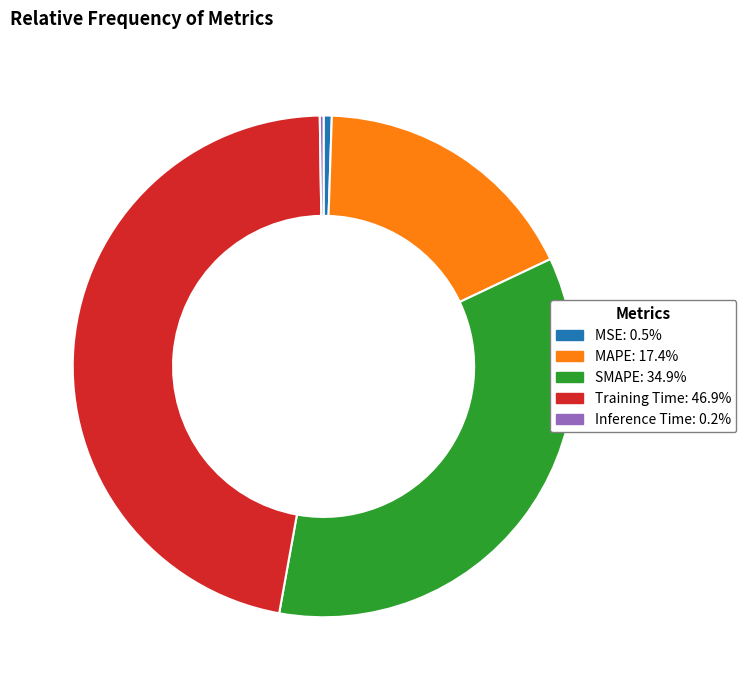

Does any single category account for the majority?

No